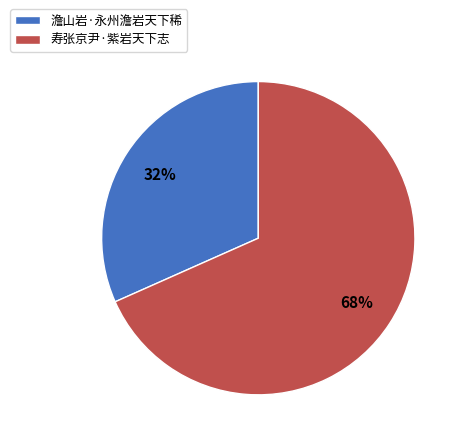

Is it true that 寿张京尹·紫岩天下志 is 54% of the pie?

False